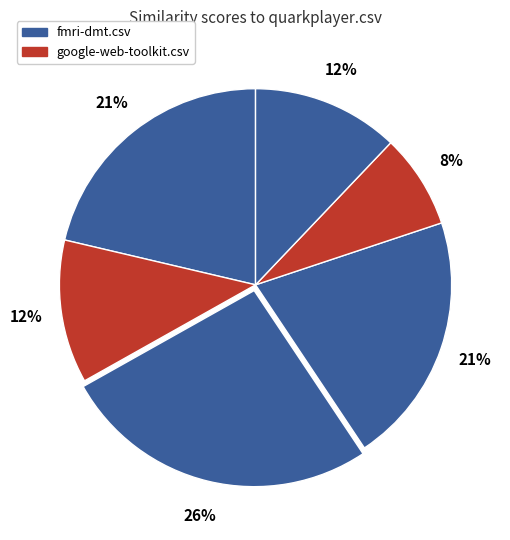

Is there a majority slice in this chart?

No